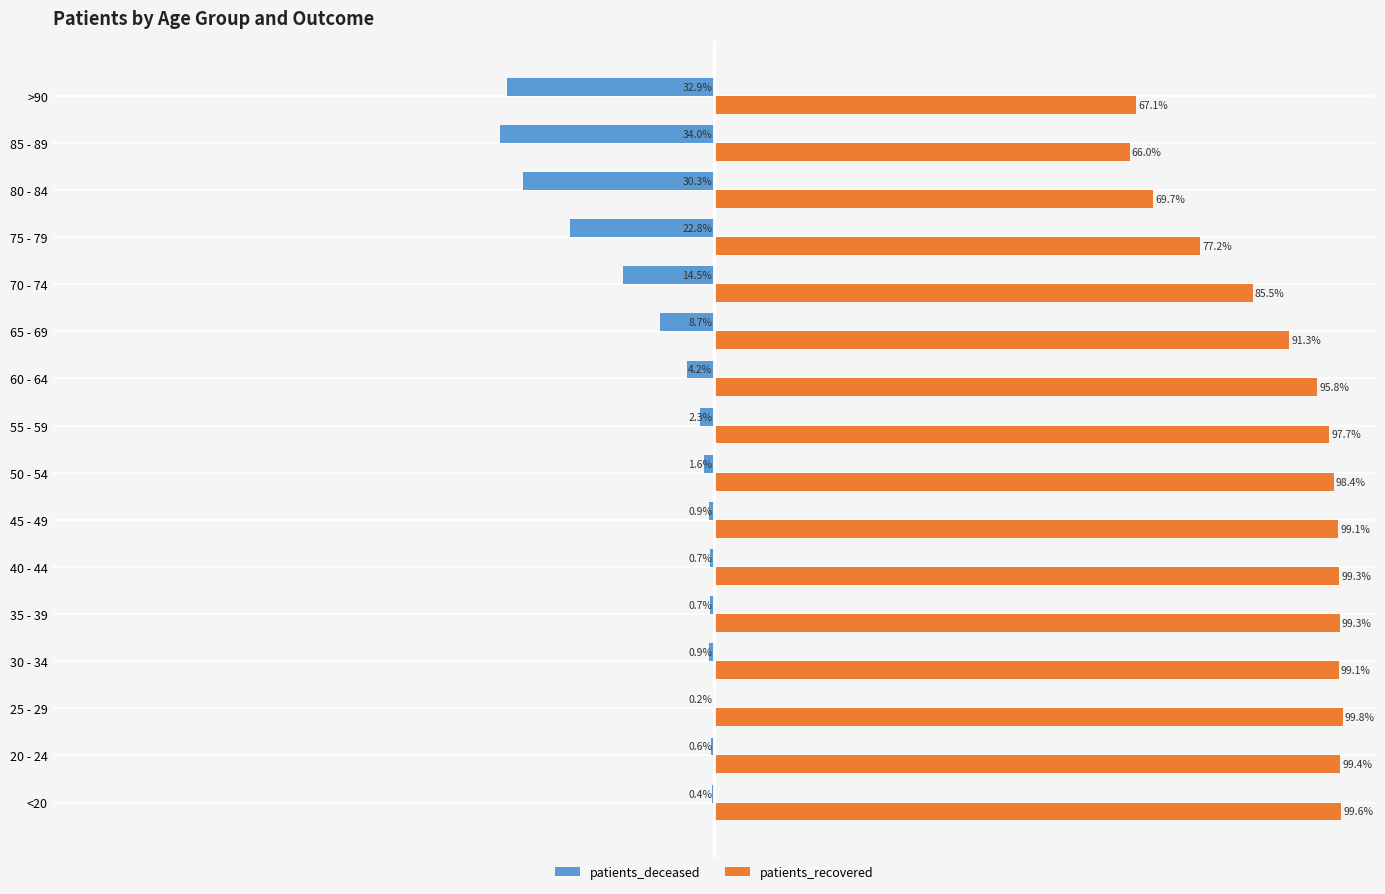

Which category has the highest value in the patients_deceased series?

25 - 29